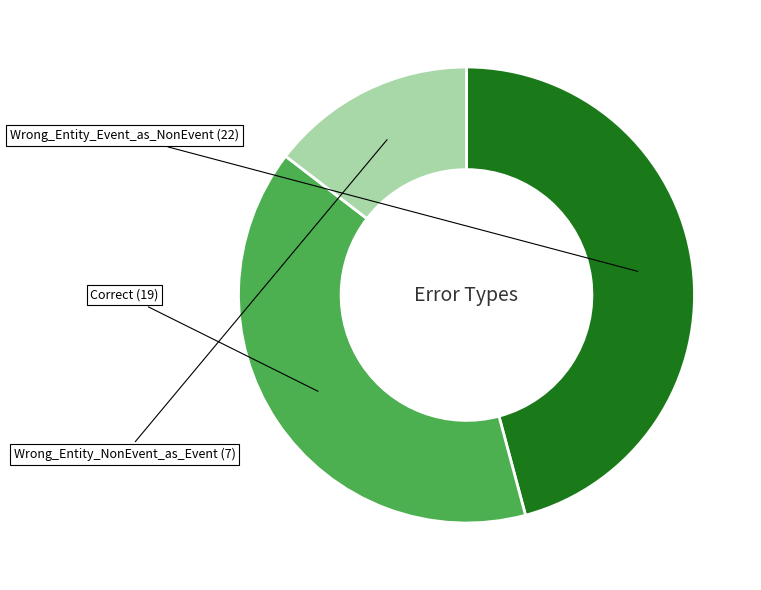

Is there a majority slice in this chart?

No